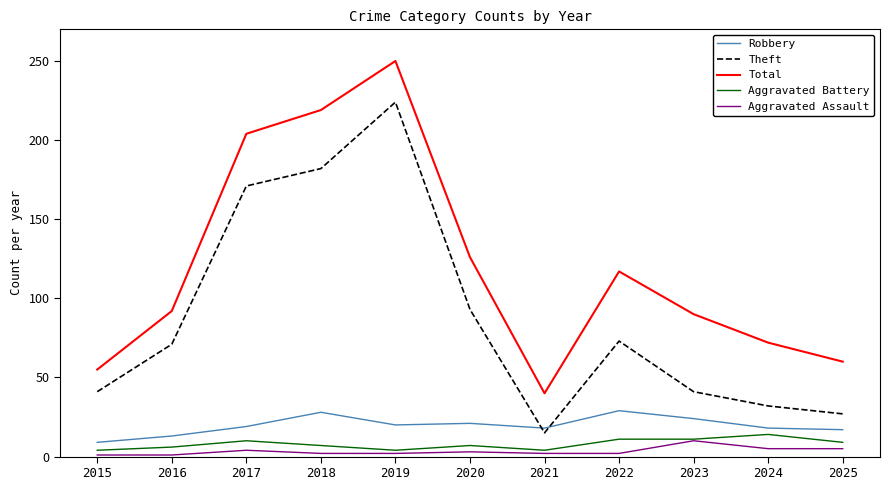

What is the maximum value for Theft?

224